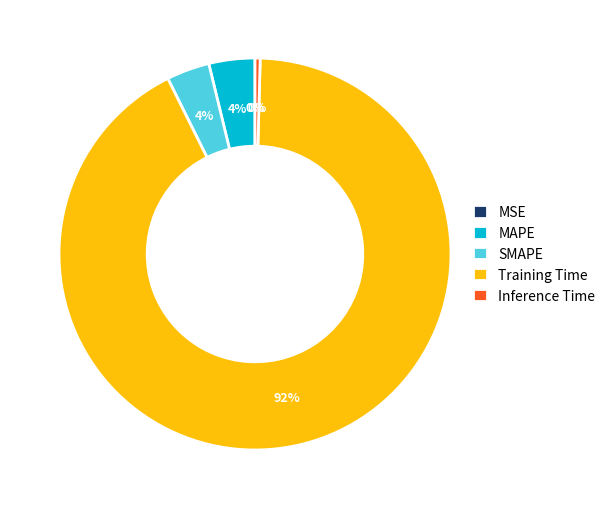

What is the largest slice in the pie chart?

Training Time